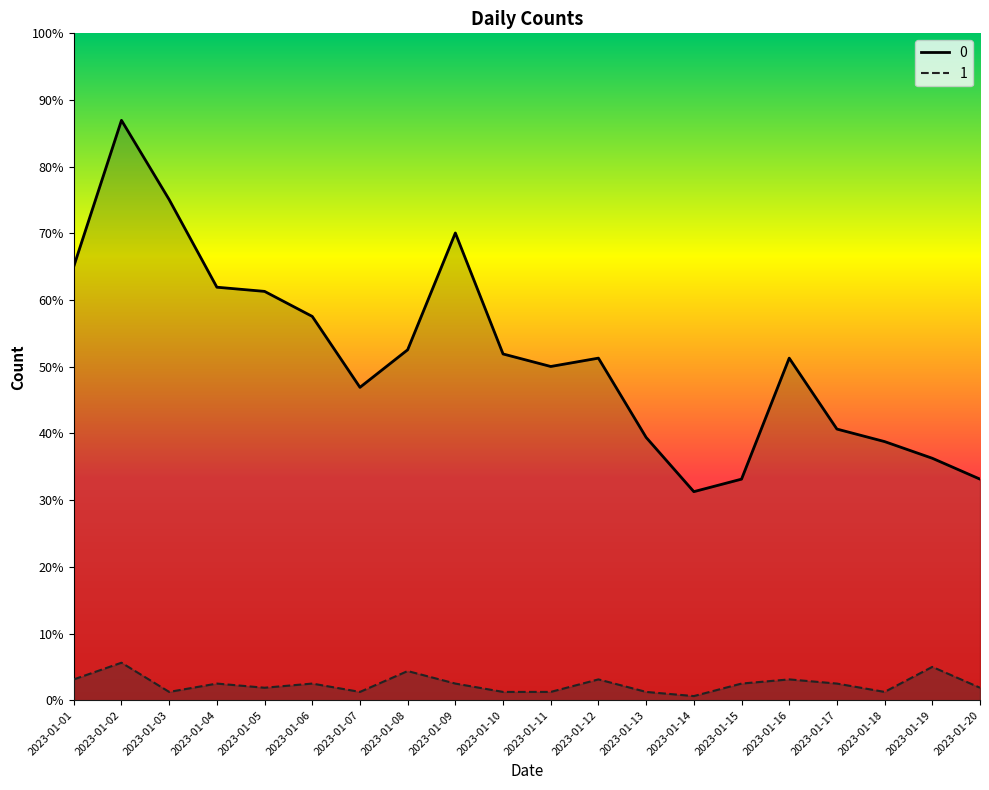

At which category does the chart reach its peak across all series?

2023-01-02